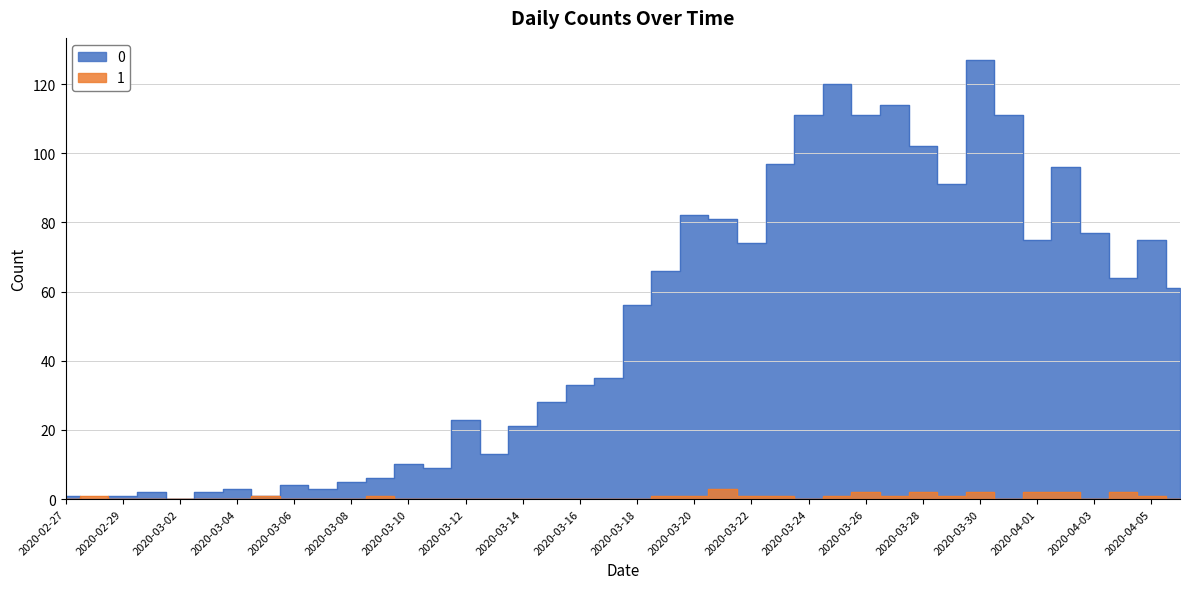

How many distinct data groups are displayed?

2